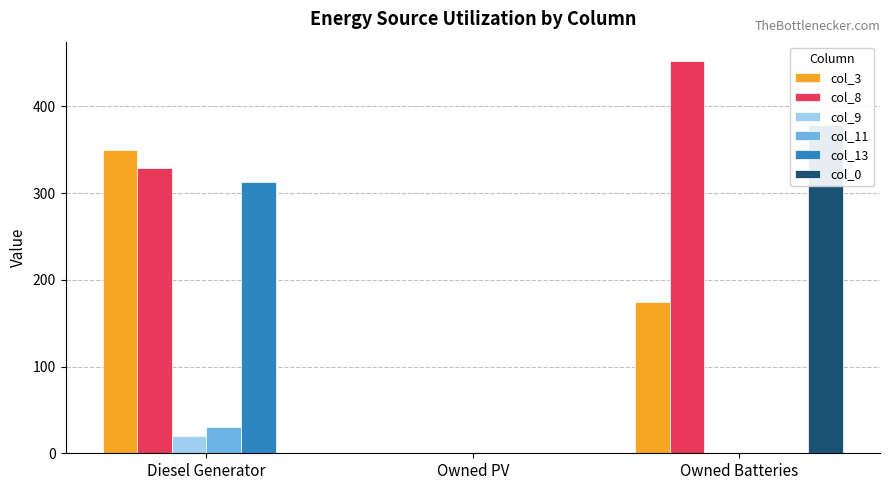

True or false: col_3 has a value of 350 at Diesel Generator.

True